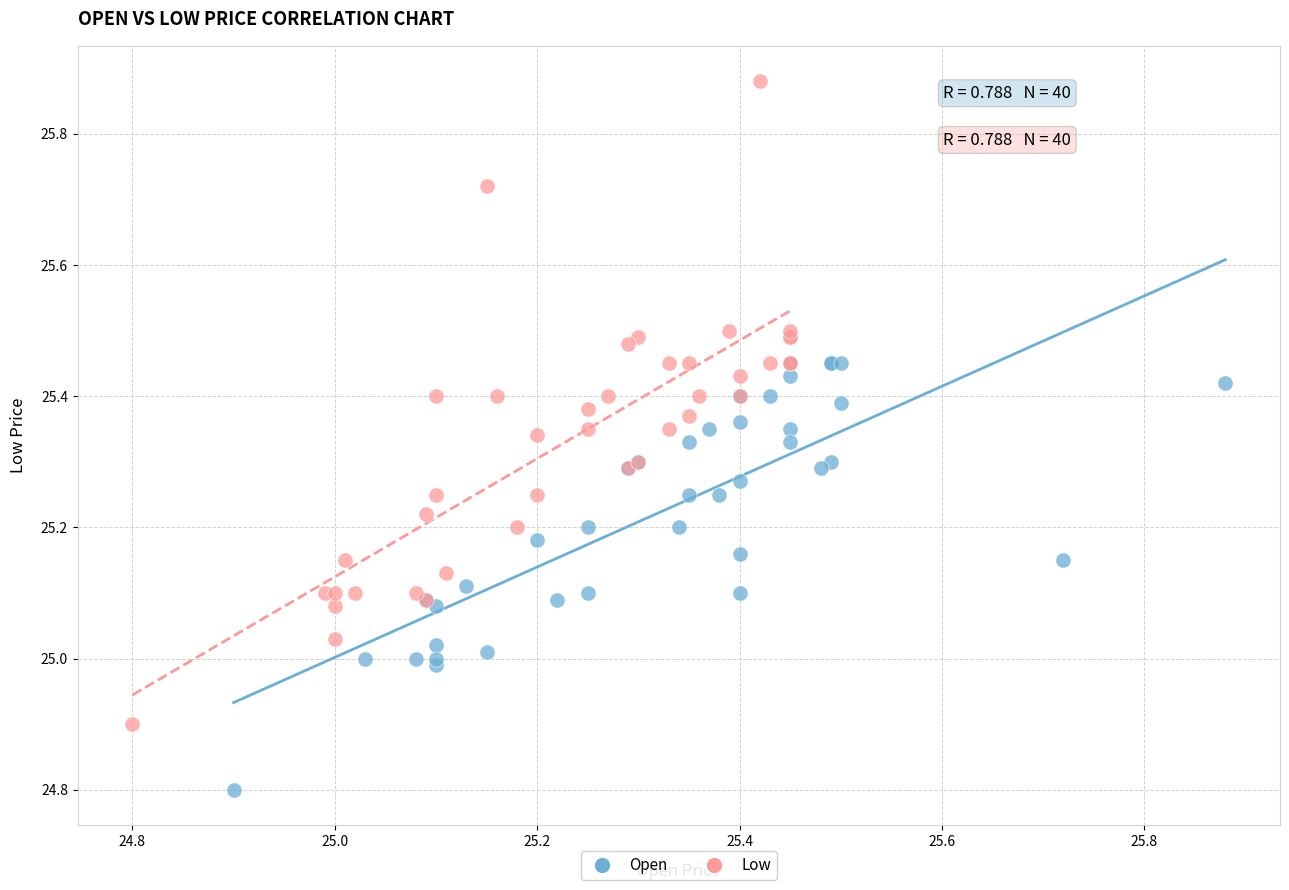

Which series contains the lowest Y value?

Open